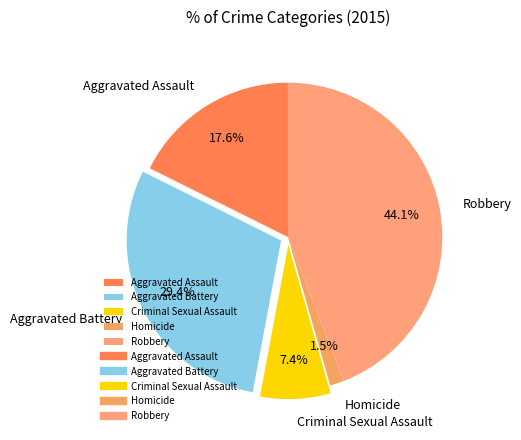

How many segments does this pie chart have?

5